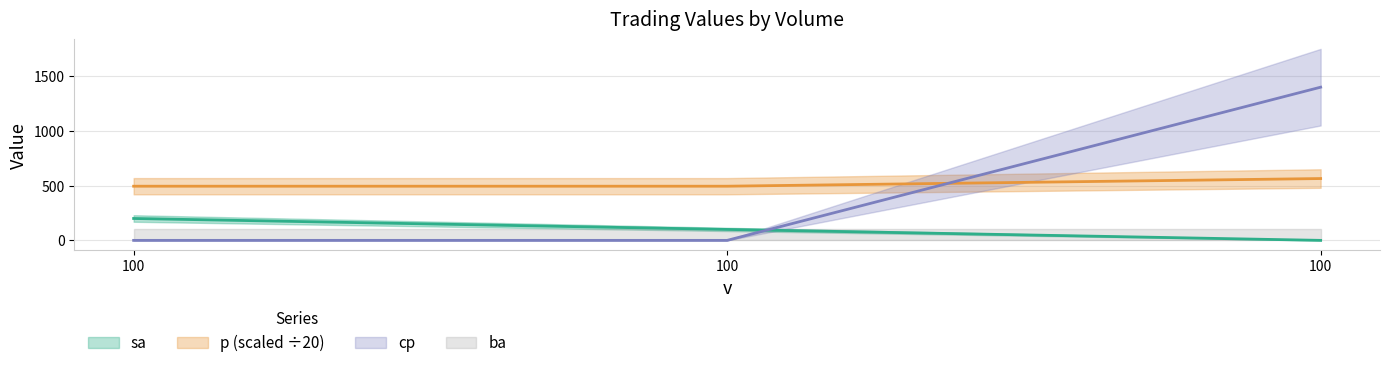

What is the difference between the sa values at 100 and 100?

100